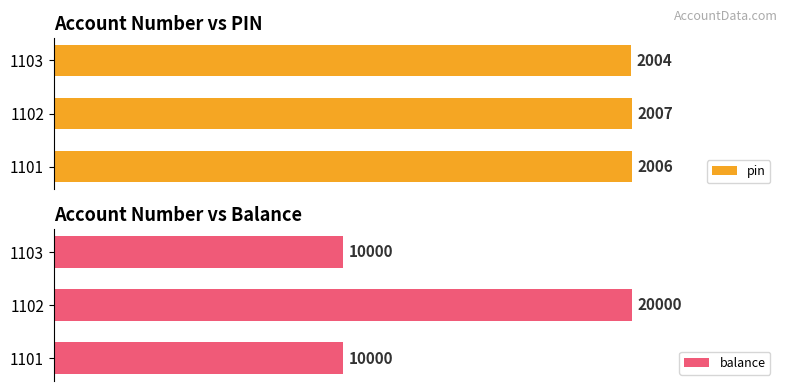

Which has a higher value, 1101 or 1102?

1102